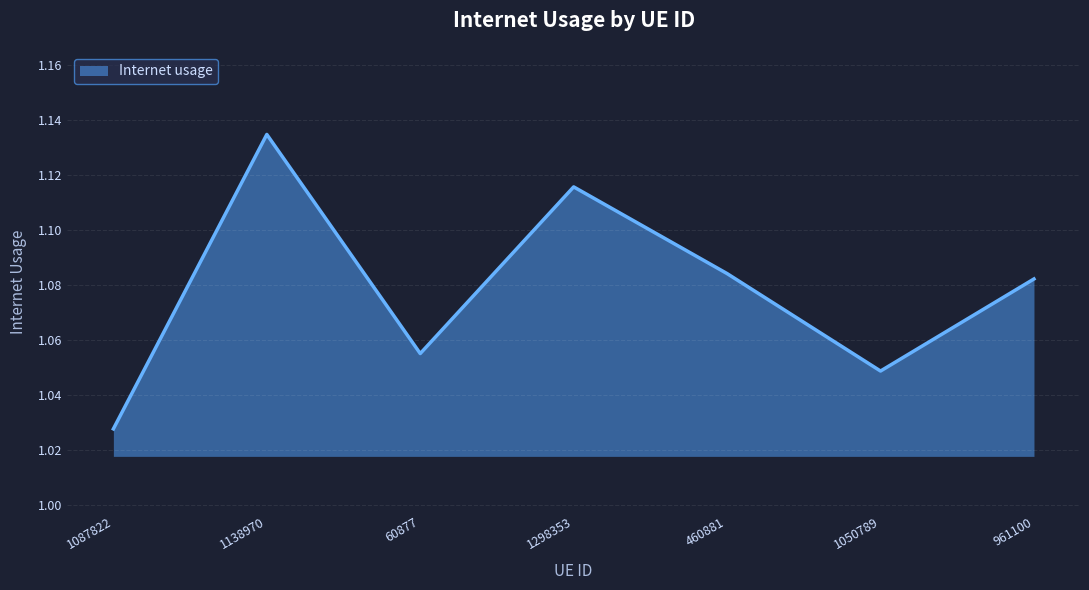

What is the sum of all values?

7.5